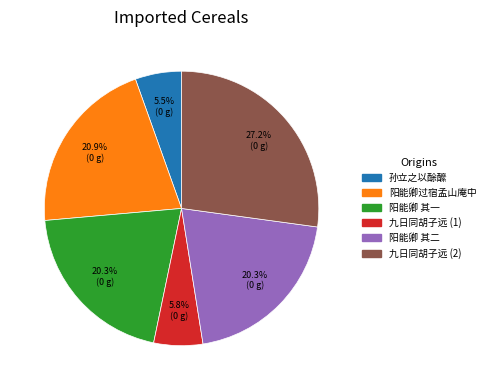

To the nearest percent, what is the average slice percentage?

17%